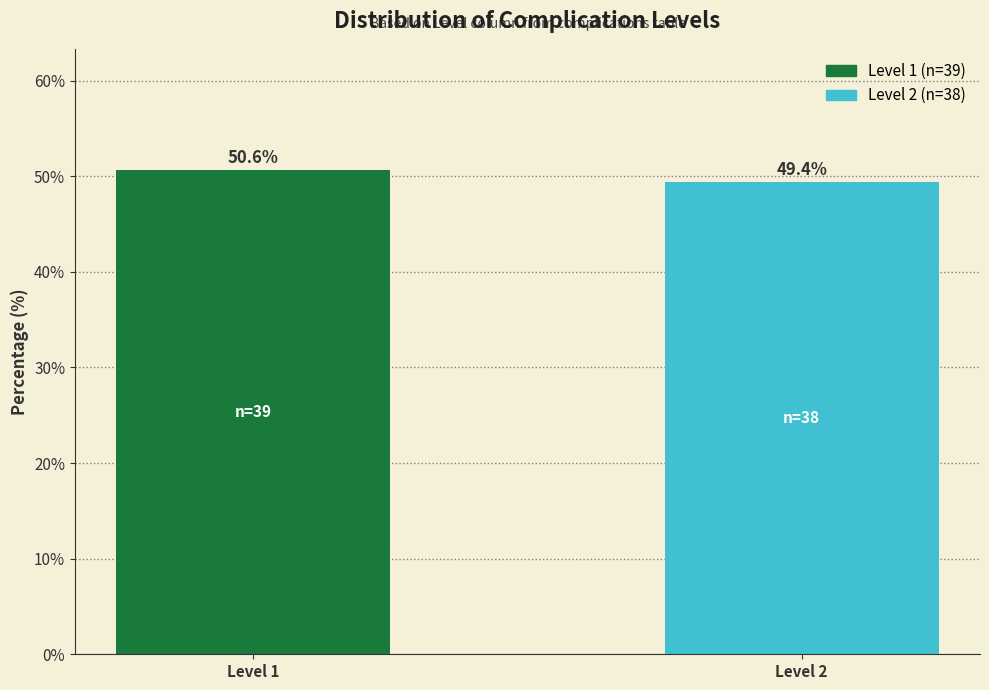

Reading right to left, extract all data points from this chart.

49.4	50.6